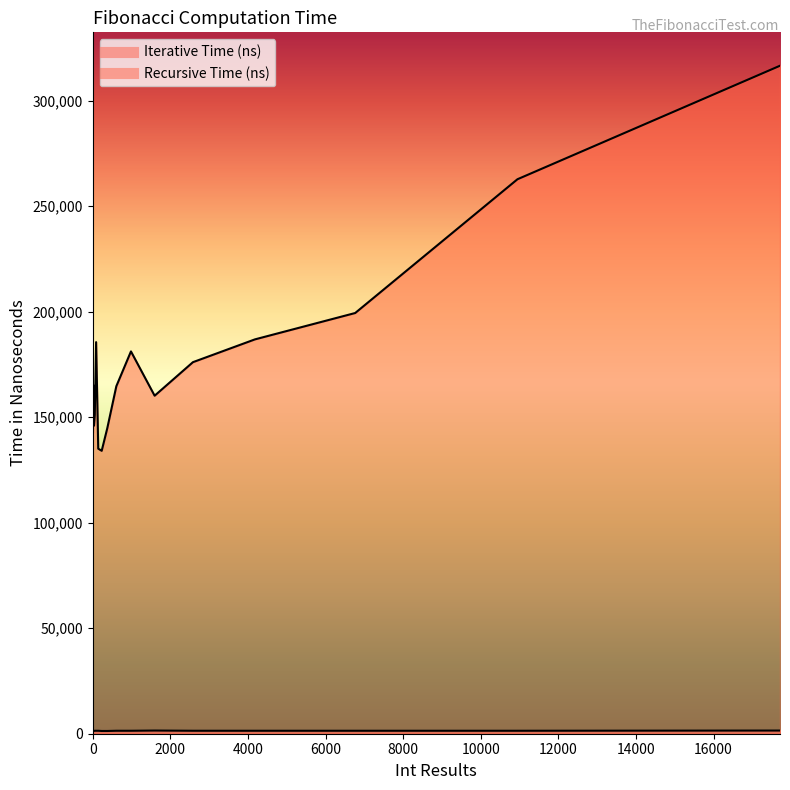

What is the value of the Recursive Time (ns) point at the 14th from the left?

134099